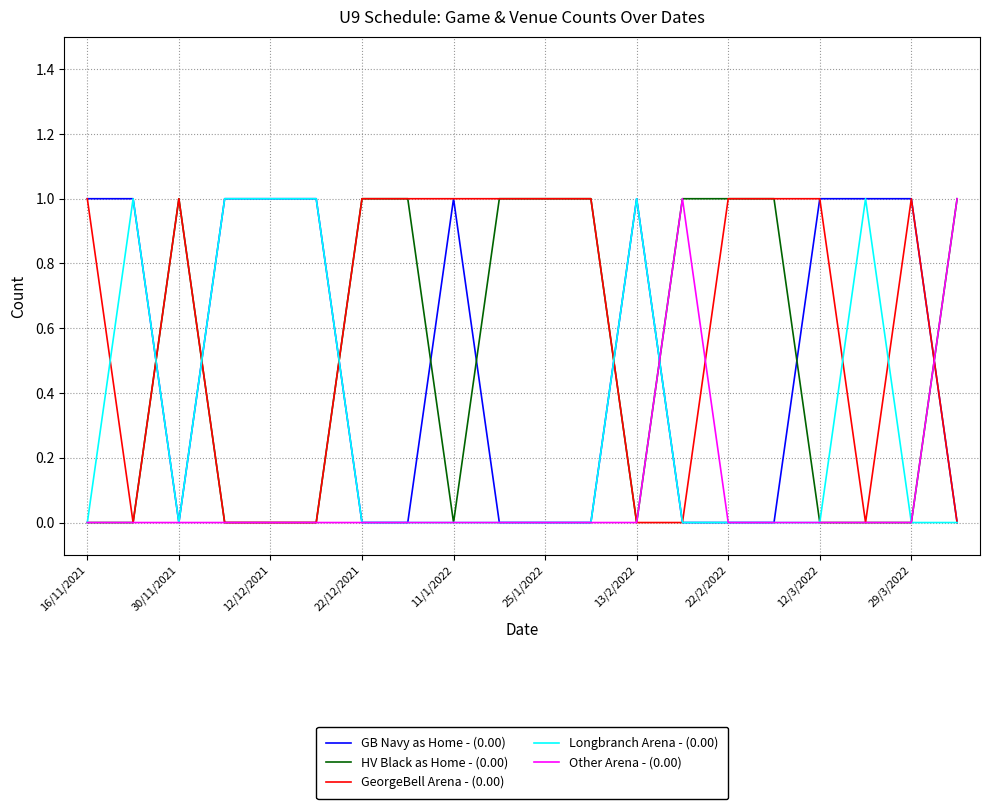

Which series has the largest total across all categories?

GeorgeBell Arena - (0.00)